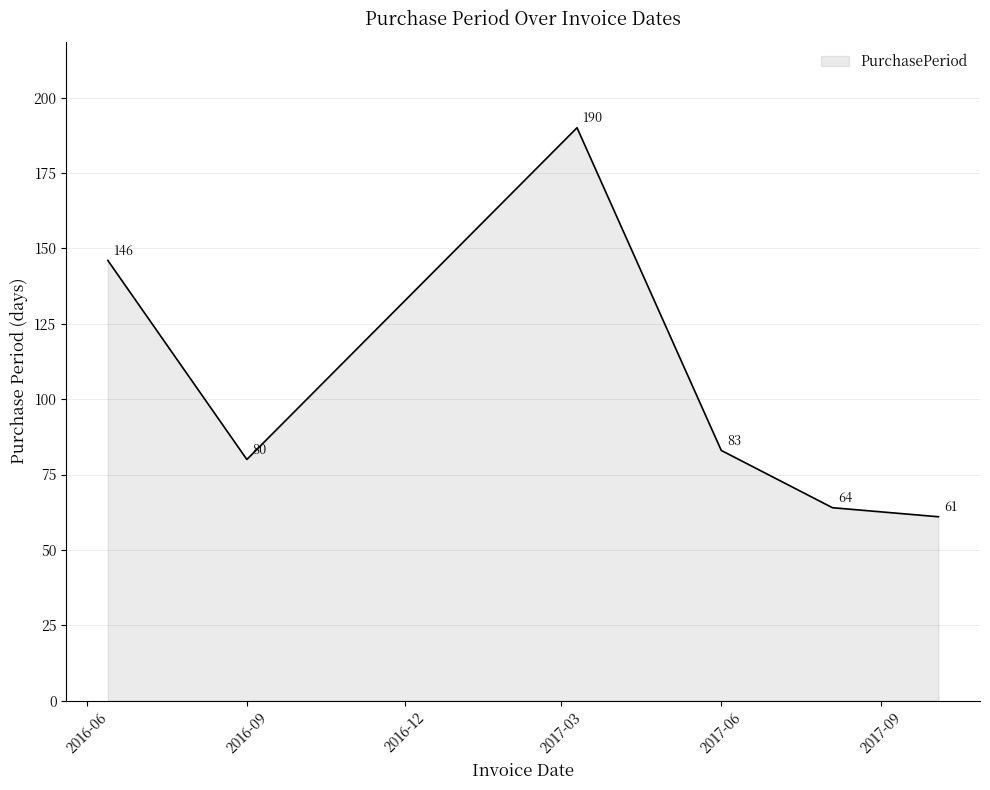

What is the minimum value shown in the chart?

61